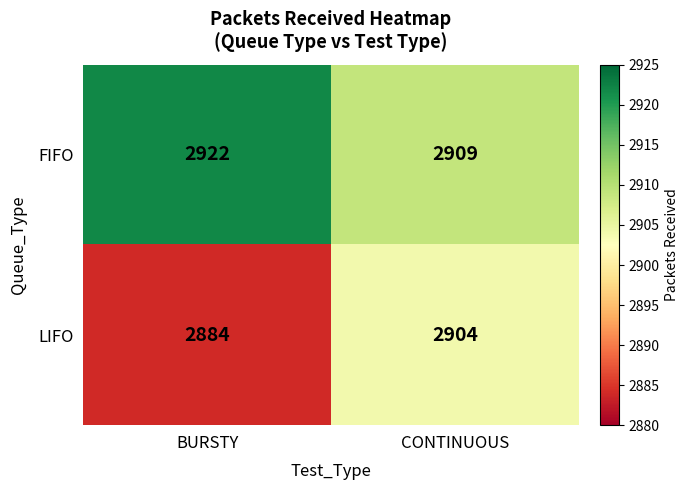

At which category is the sum across all series the highest?

CONTINUOUS